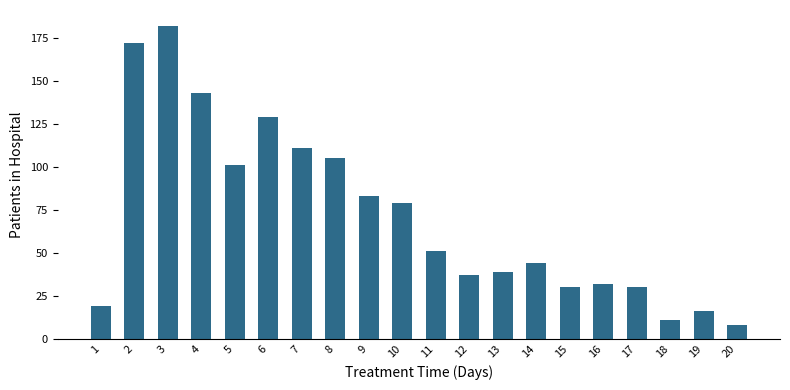

What is the value of the 2nd bar from the left?

172